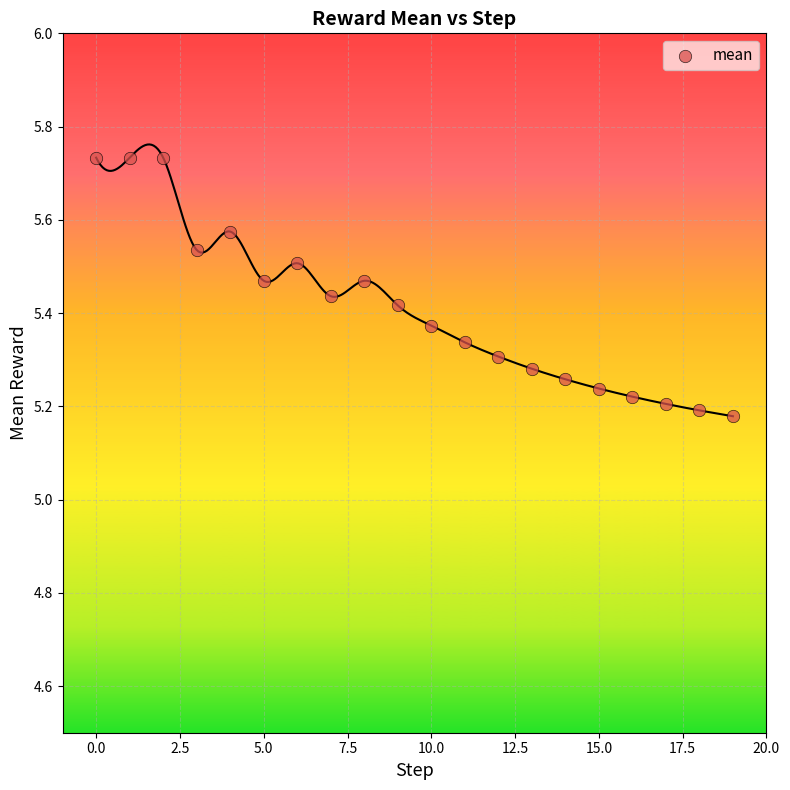

What is the range of Y values (max minus min)?

0.6